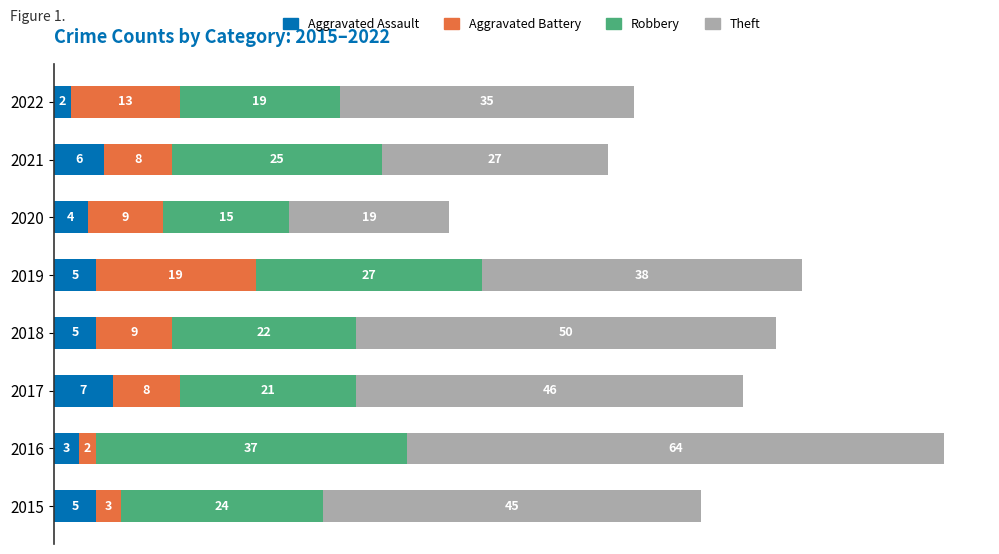

How many series are shown in this chart?

4